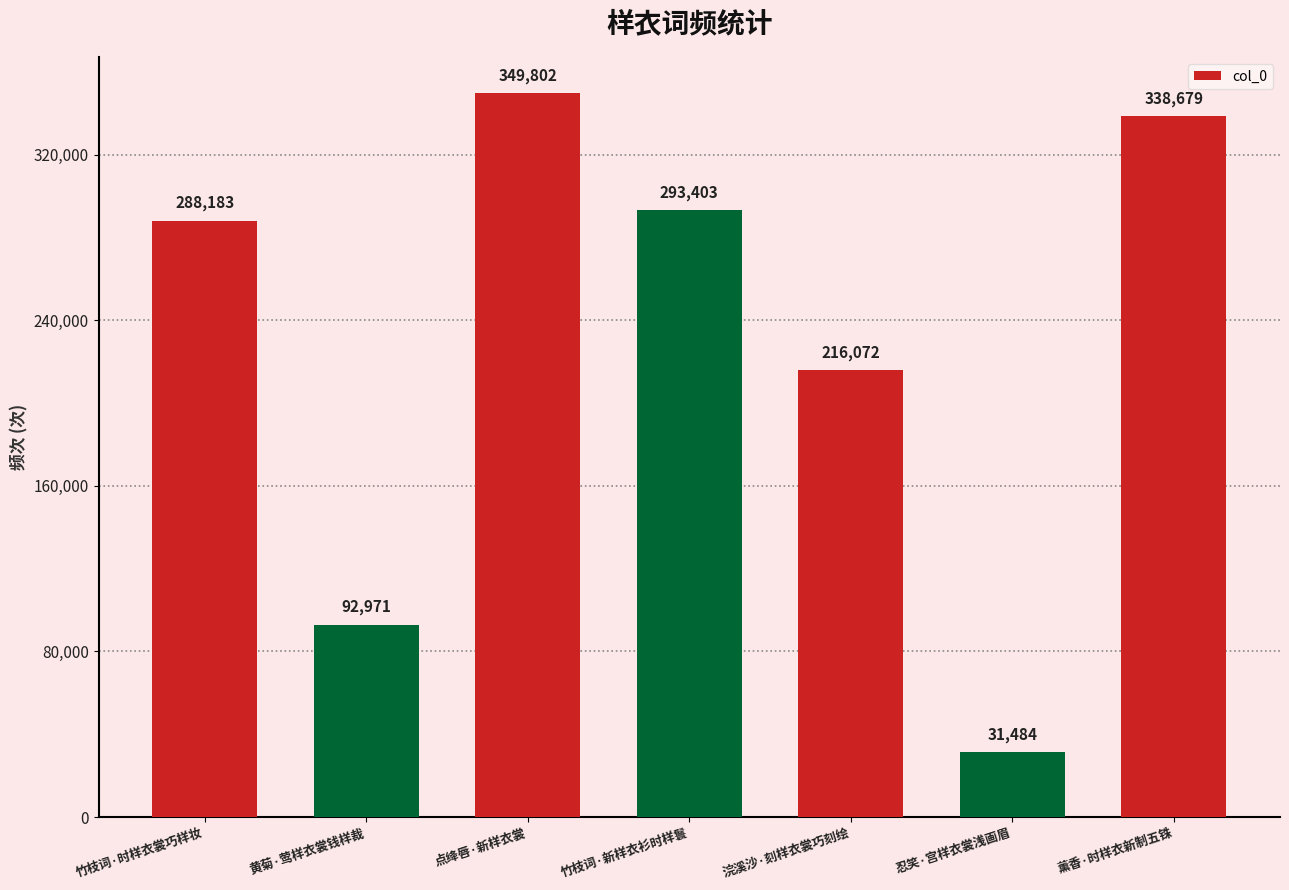

What is the label of the 1st bar from the left?

竹枝词·时样衣裳巧样妆